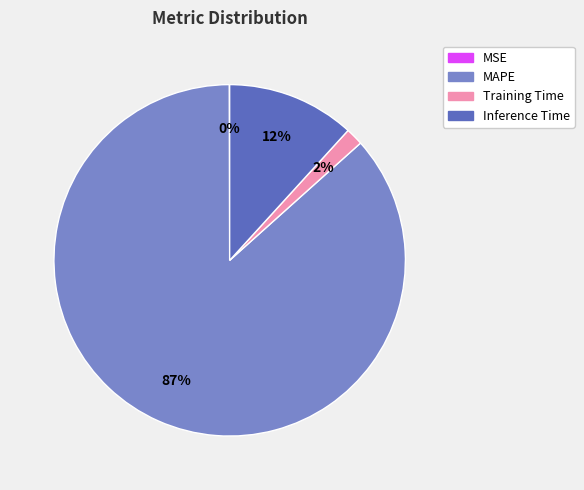

To the nearest percent, what is the average slice percentage?

25%